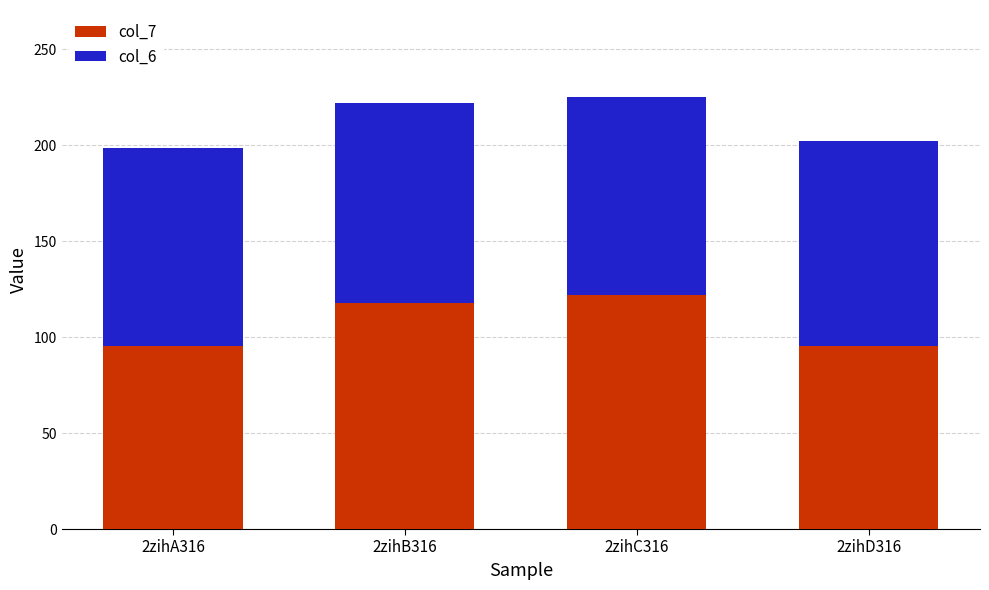

Does the chart contain any negative values?

No